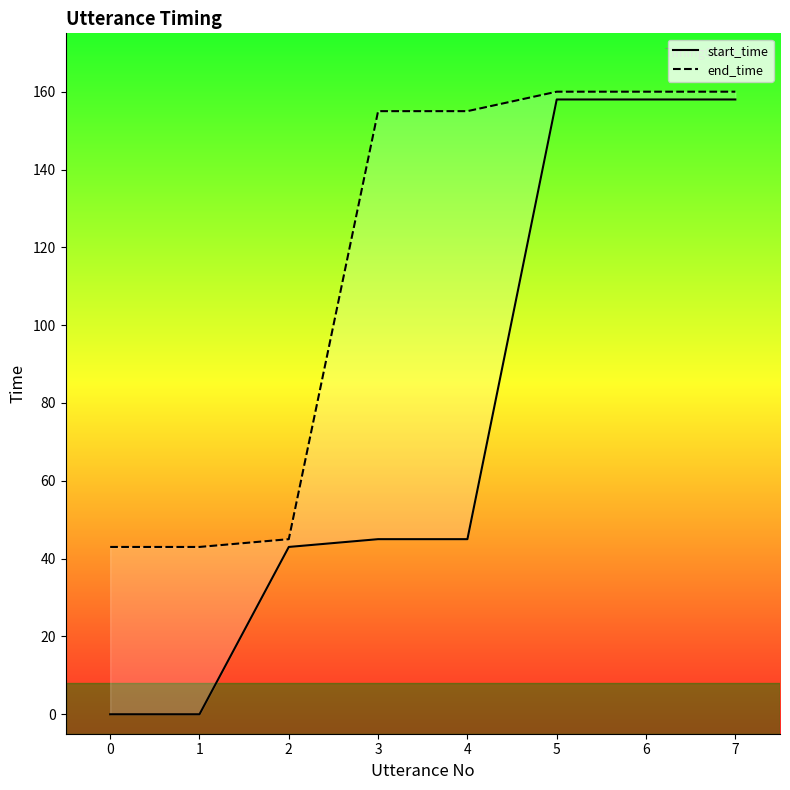

Which series has the largest total across all categories?

end_time